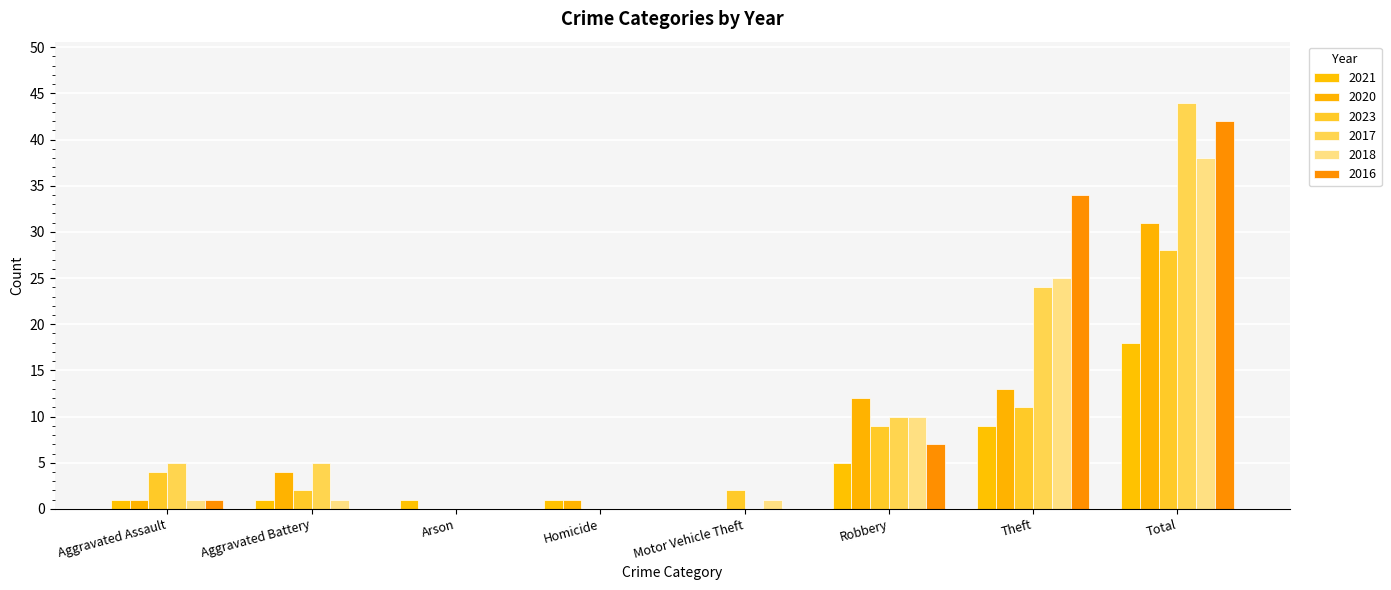

Which label corresponds to the largest value in the chart?

Total